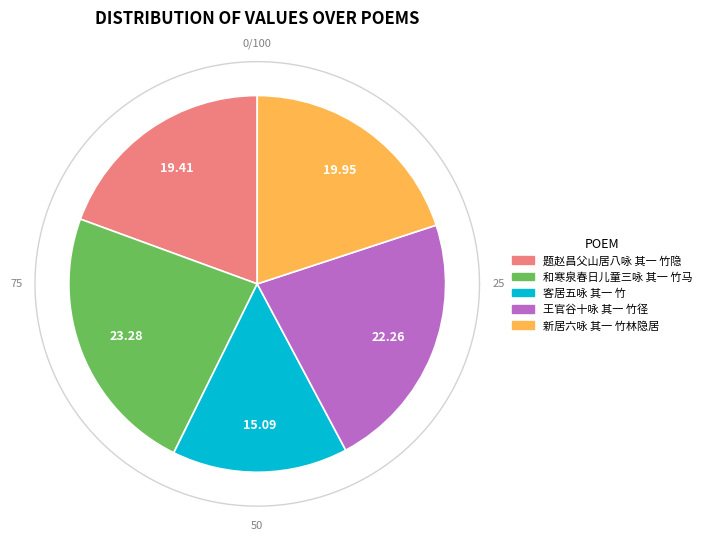

Approximately how many times larger is the value at 和寒泉春日儿童三咏 其一 竹马 compared to 题赵昌父山居八咏 其一 竹隐?

1.2